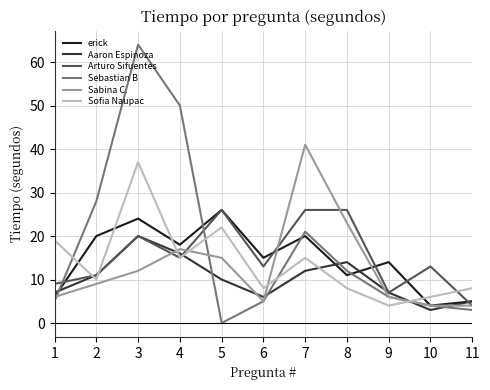

True or false: erick and Sabina C. cross at least once.

True